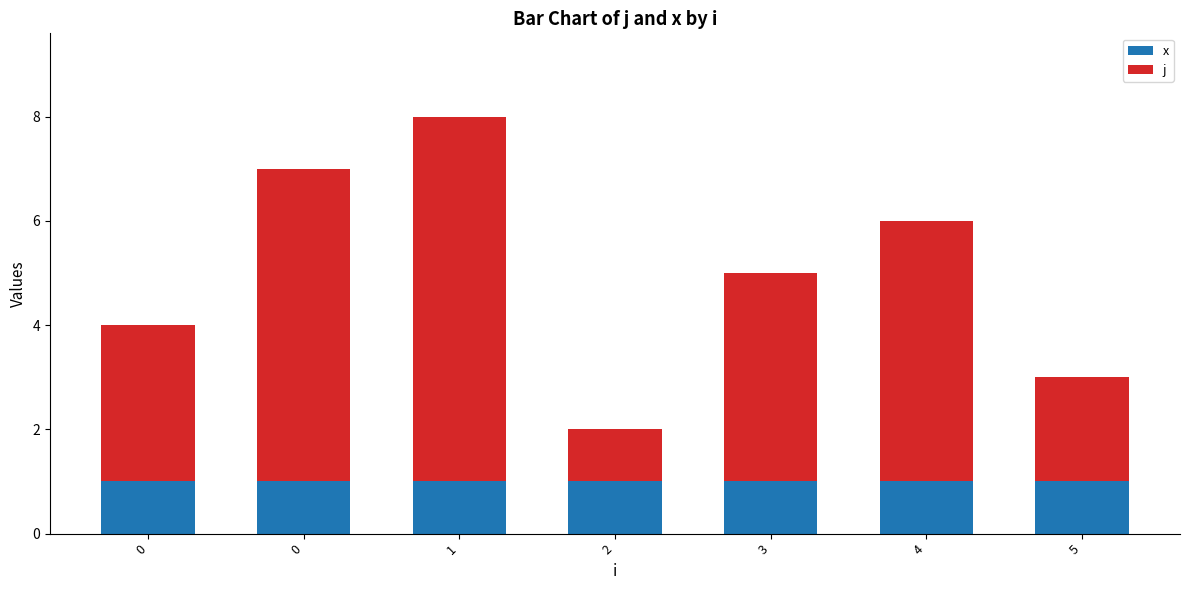

What is the difference between the second highest and minimum values in the j series?

5